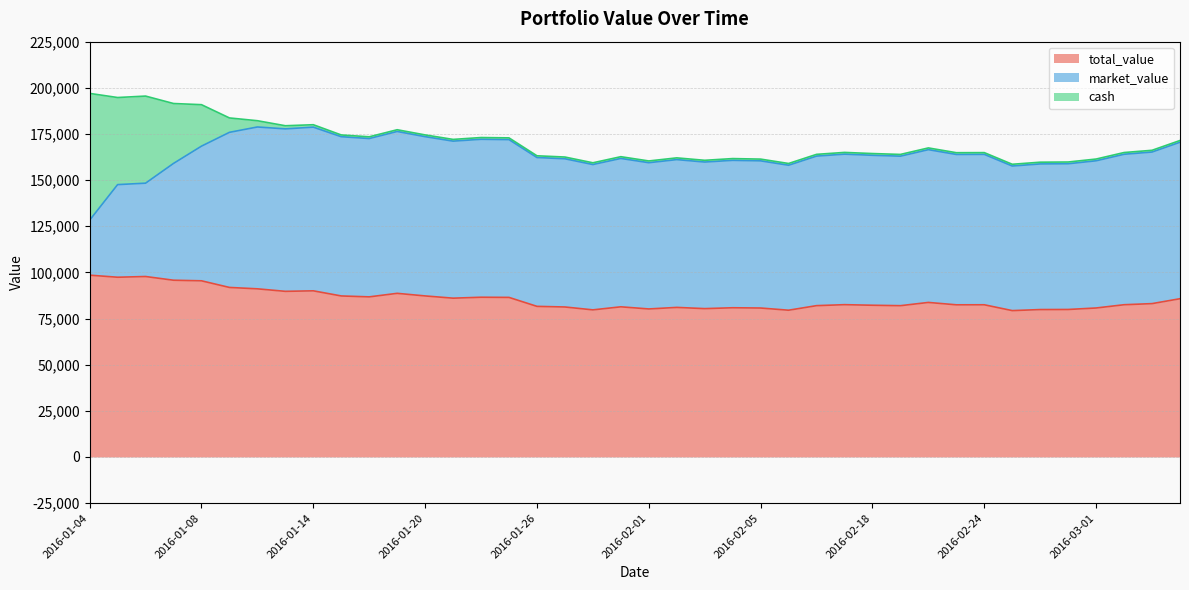

What is the value of the cash point at the 2nd from the left?

47187.9